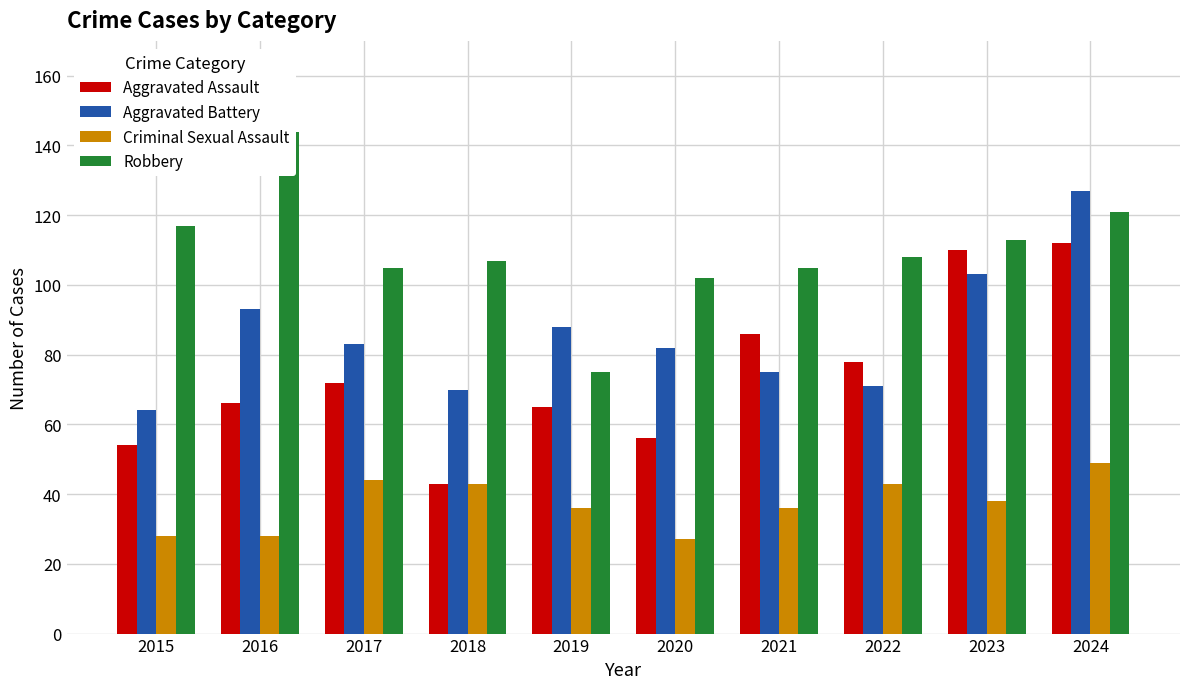

What are all the series names shown in the legend?

Aggravated Assault, Aggravated Battery, Criminal Sexual Assault, Robbery